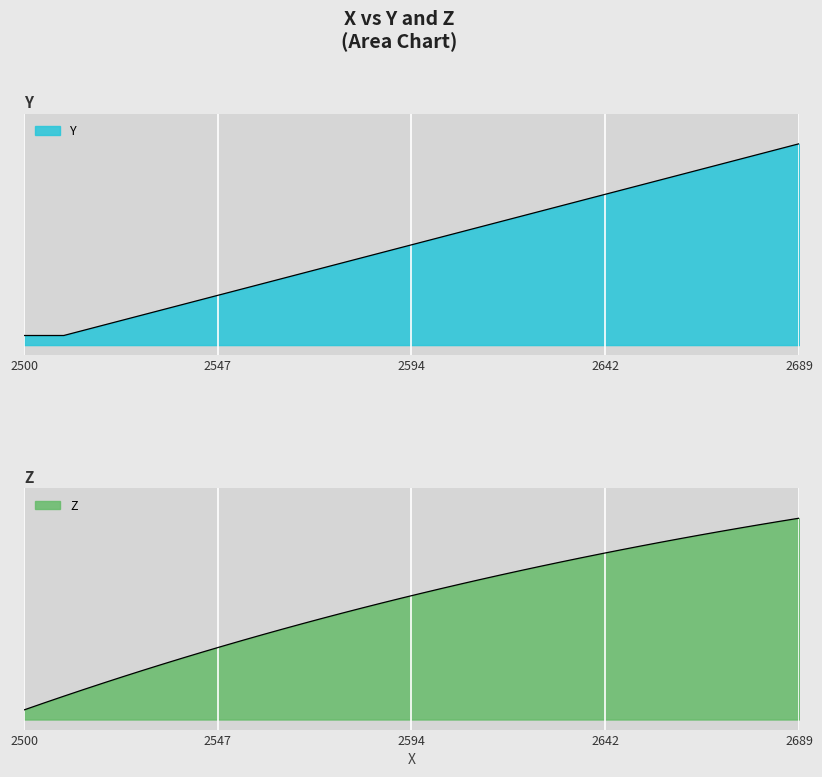

What is the label of the 5th point from the left?

2689